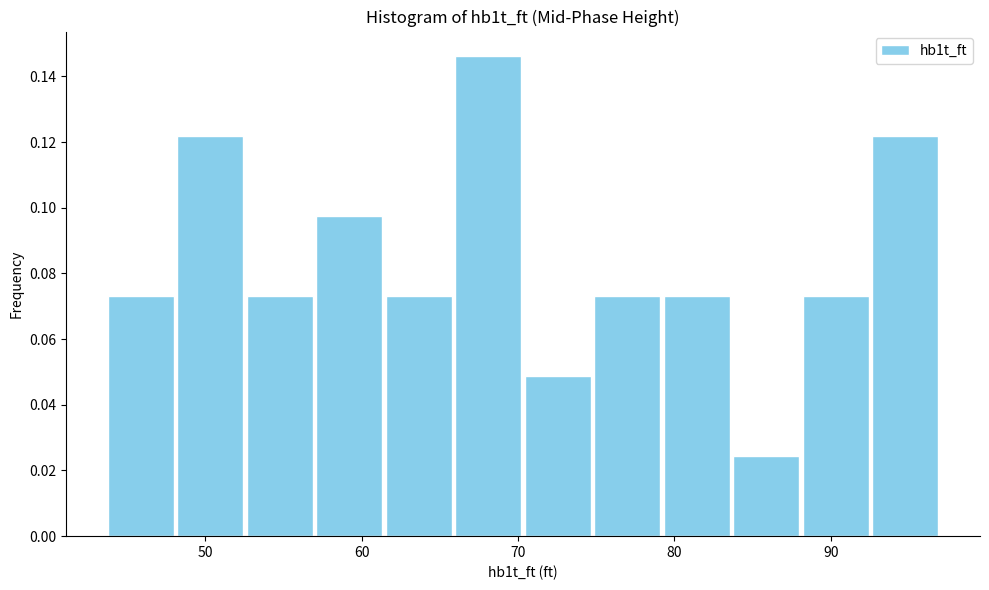

How tall is the bar that spans 75 to 79 on the x-axis? Neither the bar edges nor the heights are printed on the chart, so give them approximately, as read against the axes.

0.074